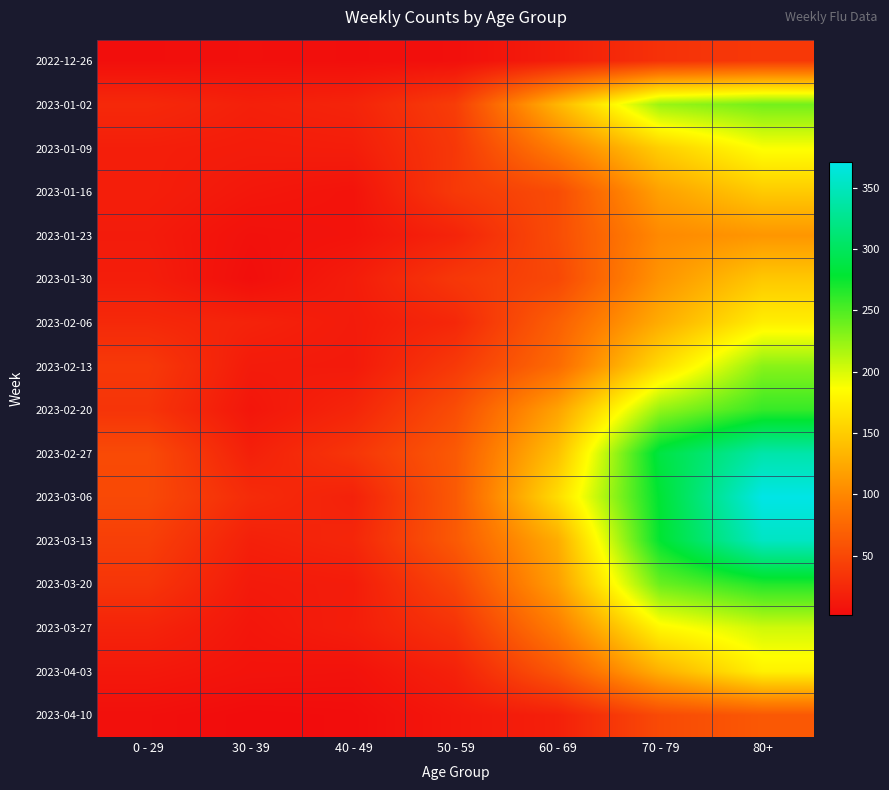

Which category has the lowest value across all series?

30 - 39